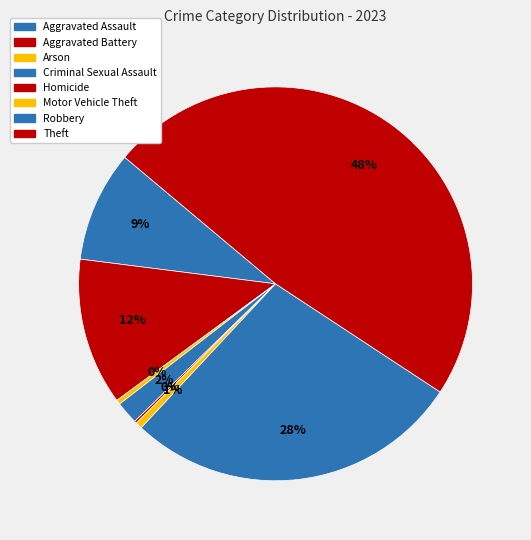

Is it true that Criminal Sexual Assault is 2% of the pie?

True